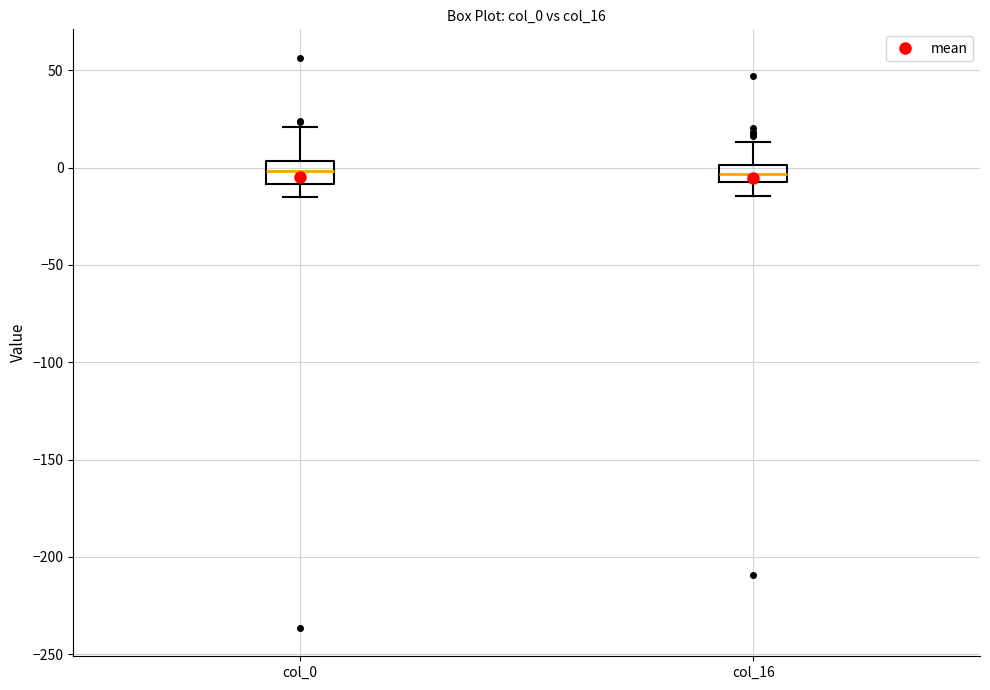

Where does the median line of the box for col_0 sit on the y-axis? The values are not printed on the chart, so give them approximately, as read against the axis.

0